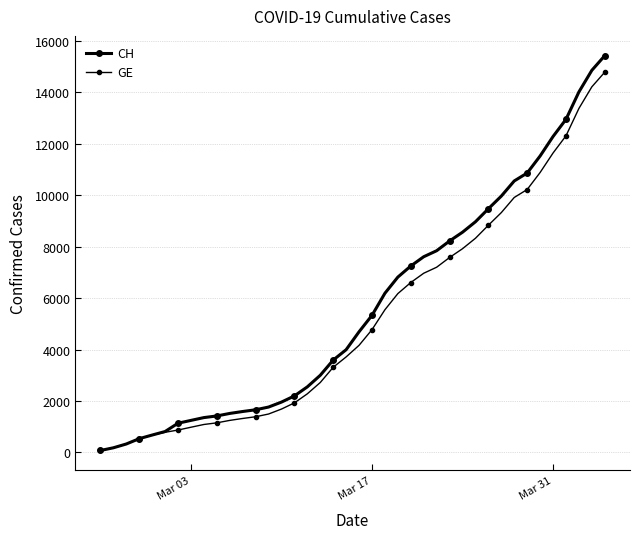

Is this an area chart (filled region under the line)?

No